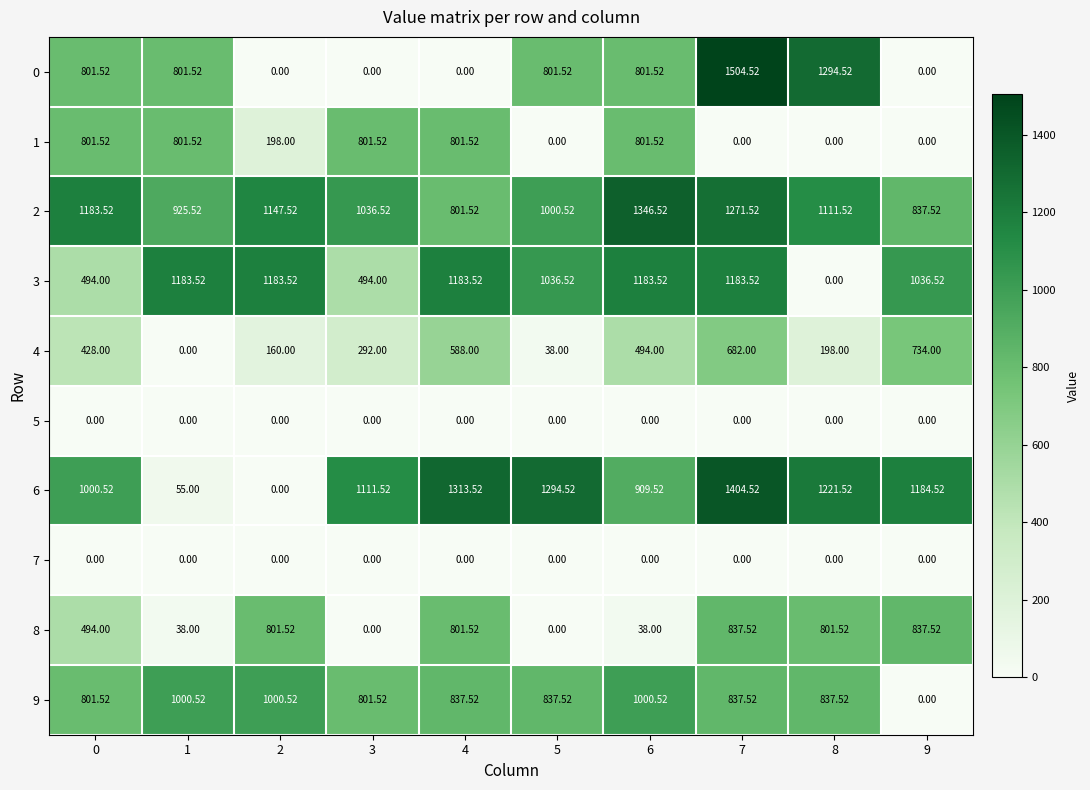

Is the value of 9 at 8 greater than the value of 4 at 8?

Yes